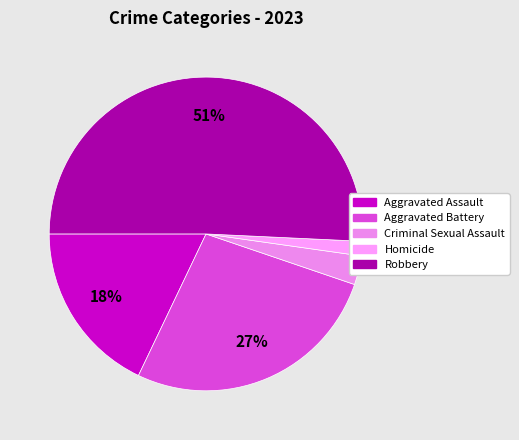

What is the largest slice in the pie chart?

Robbery